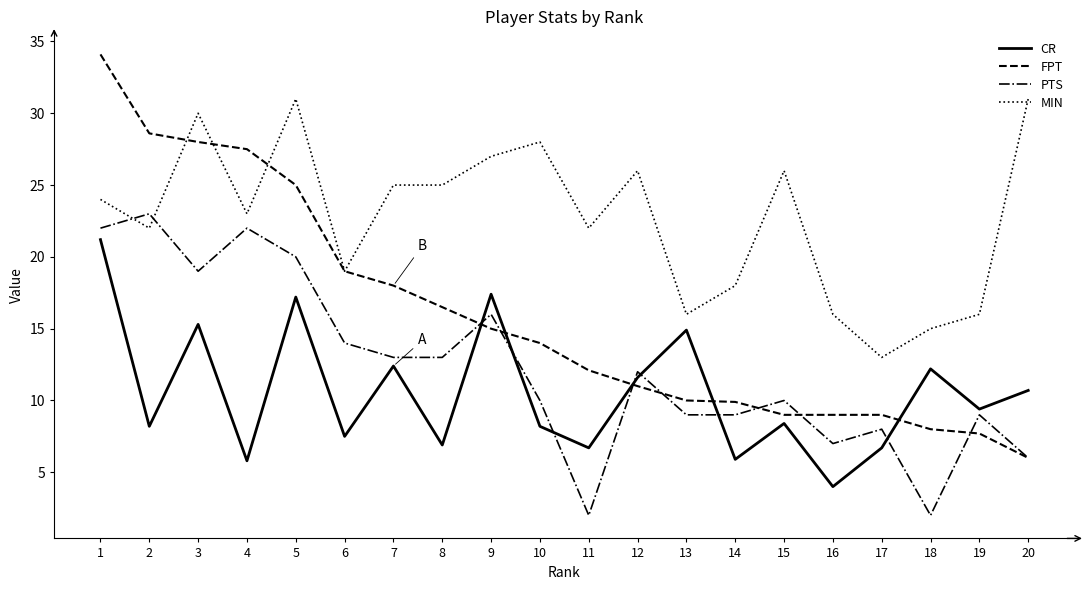

At which label does CR reach its minimum?

16